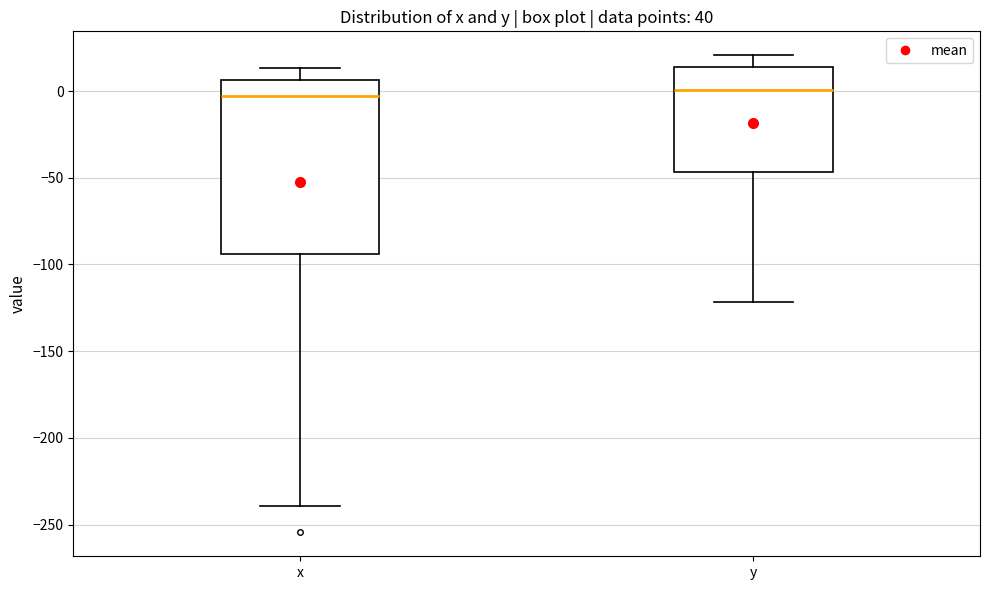

Where does the median line of the box for x sit on the y-axis? The values are not printed on the chart, so give them approximately, as read against the axis.

-5